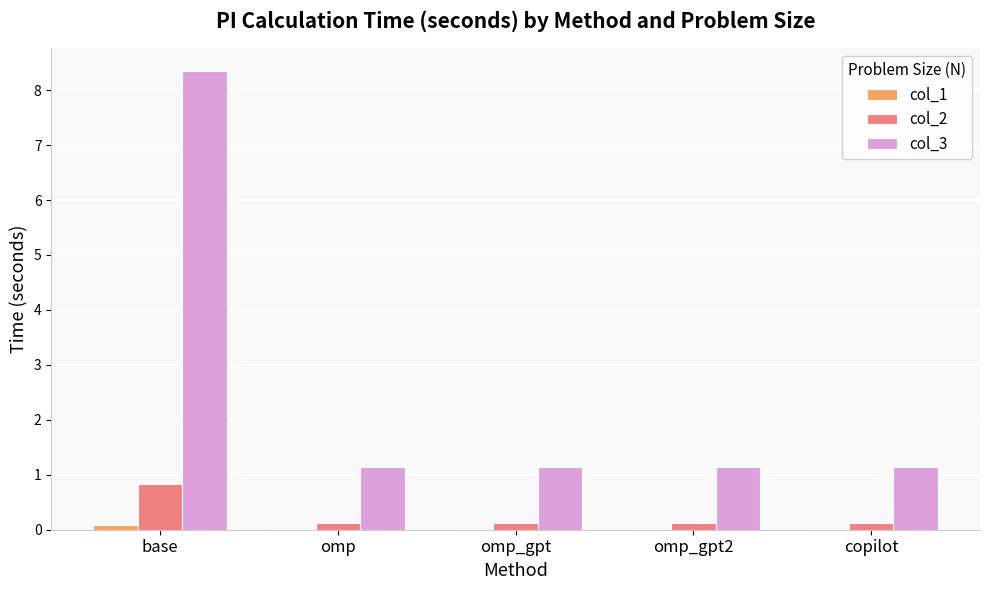

At which category is the sum across all series the highest?

base